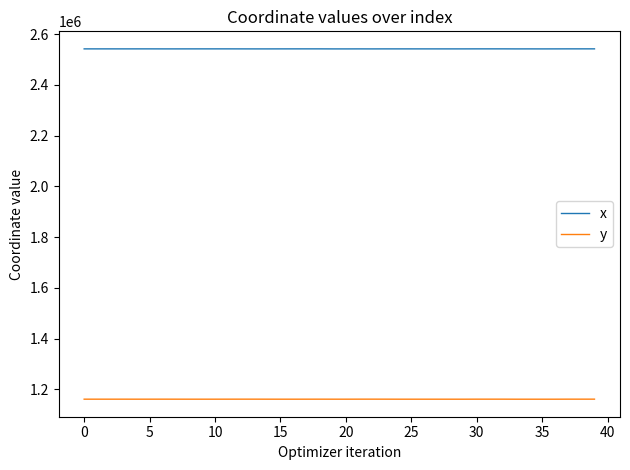

Which series has the largest total across all categories?

x